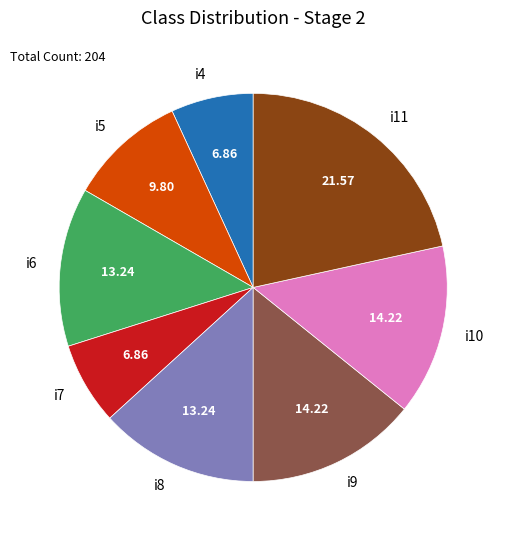

Combined, do i6 and i11 account for over 50%?

No